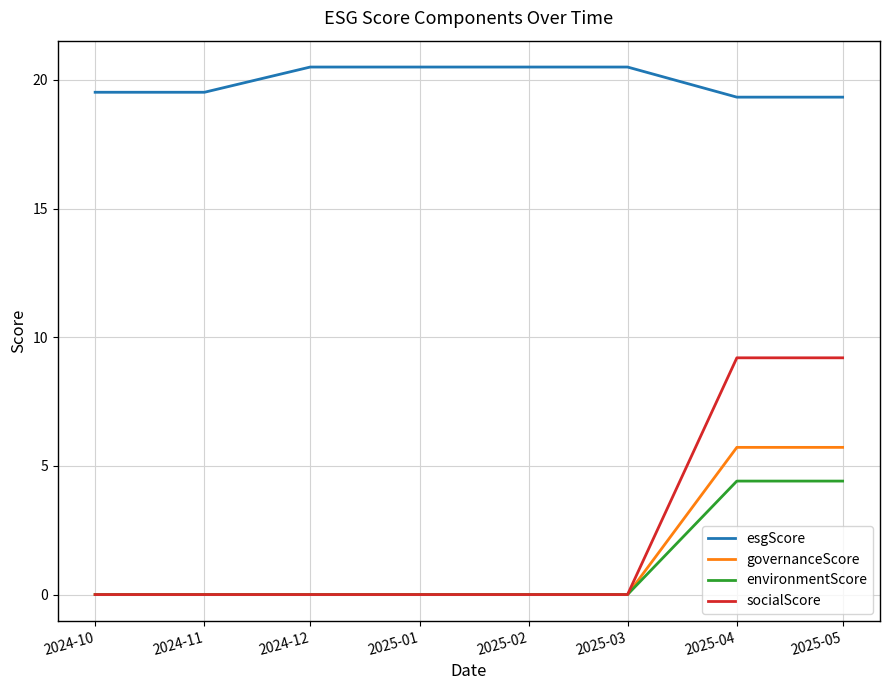

What is the sum of the esgScore values at 2024-11 and 2025-03?

40.0